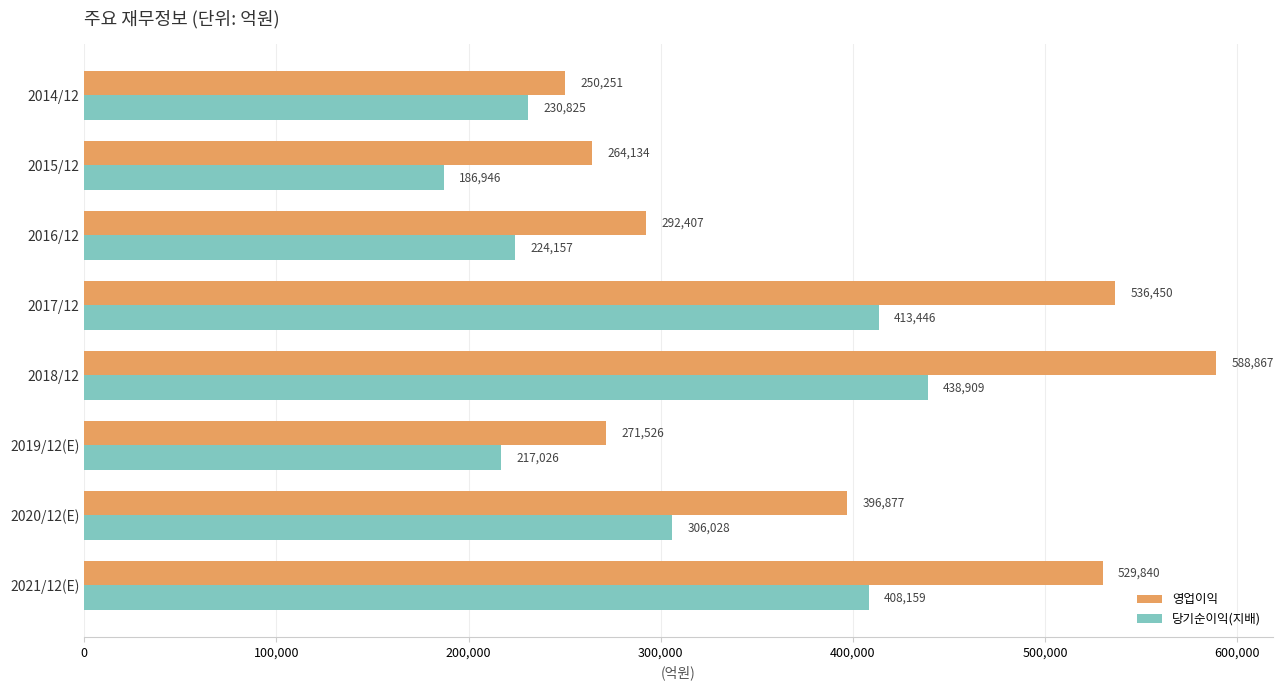

Which series has the largest range (max minus min)?

영업이익